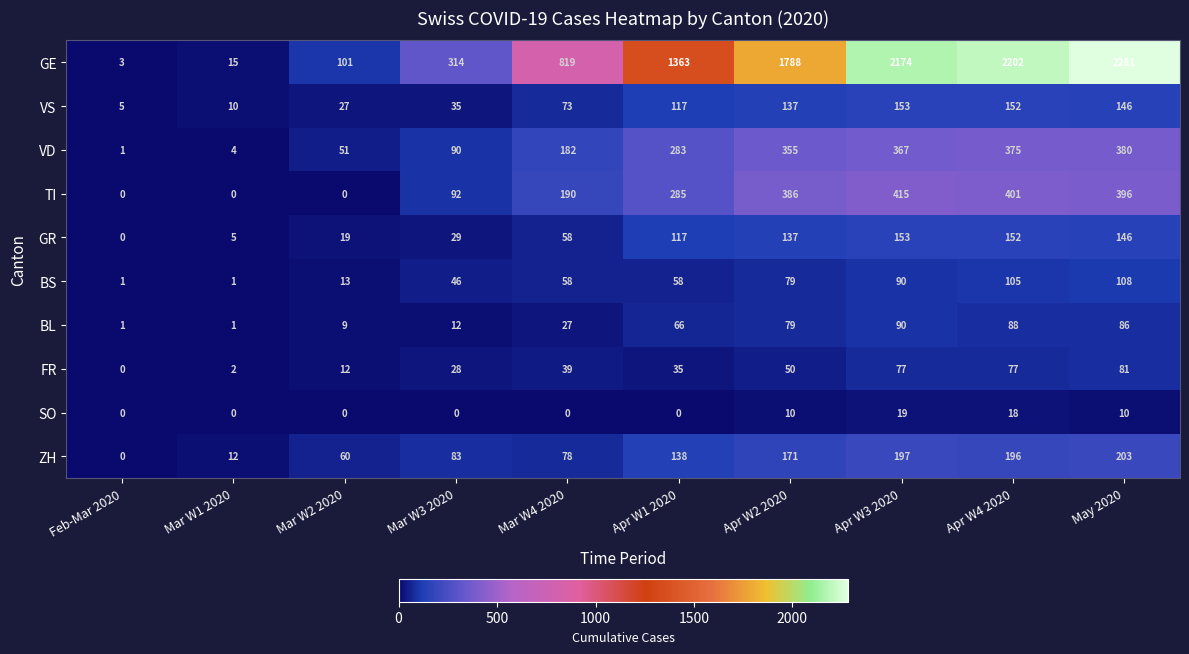

At which category is the sum across all series the highest?

May 2020